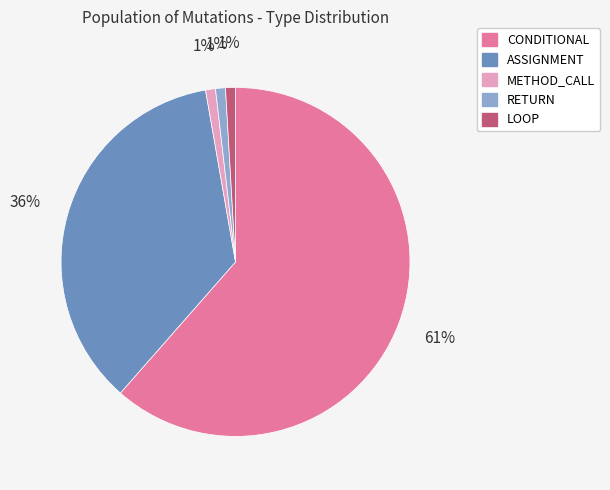

To the nearest percent, what is the average slice percentage?

20%